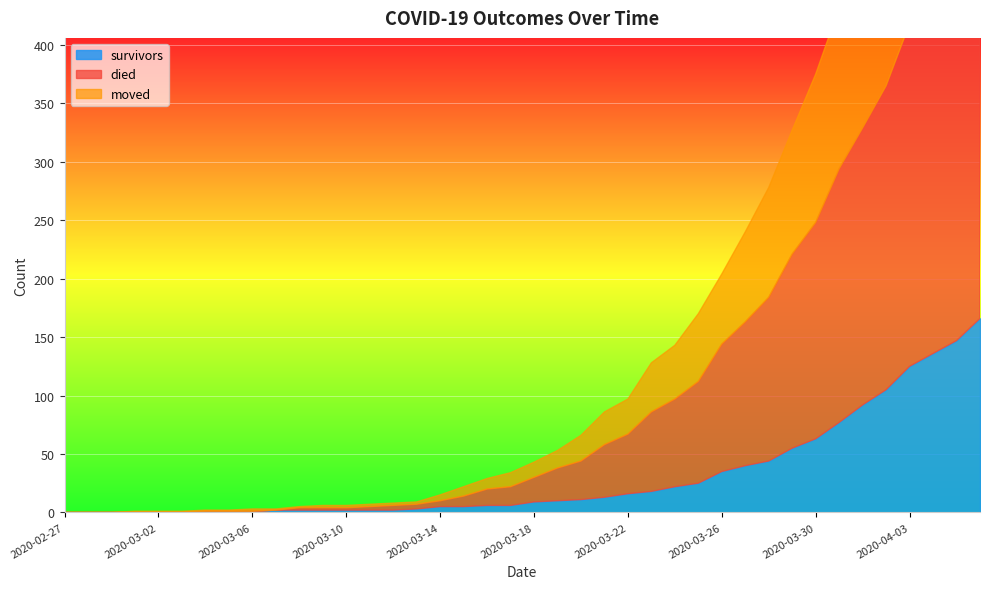

True or false: died and survivors intersect in this chart.

False